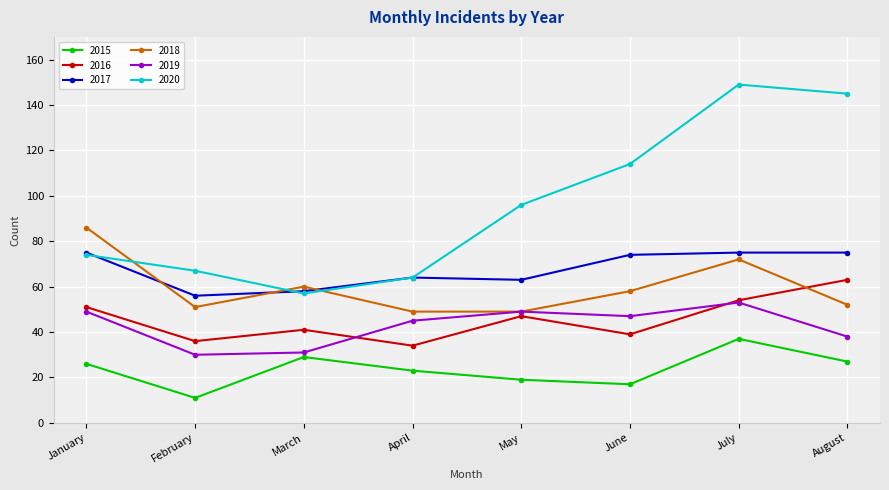

What is the spread (max minus min) of values at April?

41